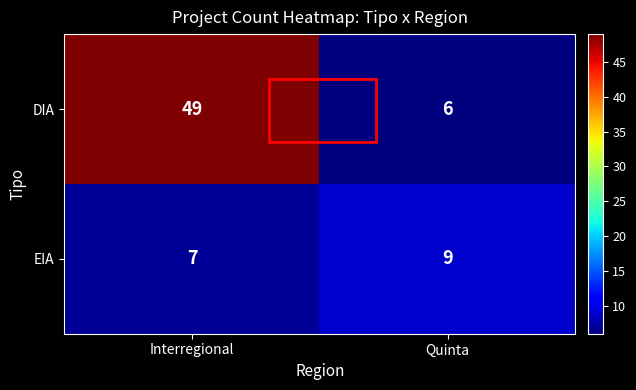

The value of DIA at Quinta is 6. True or false?

True